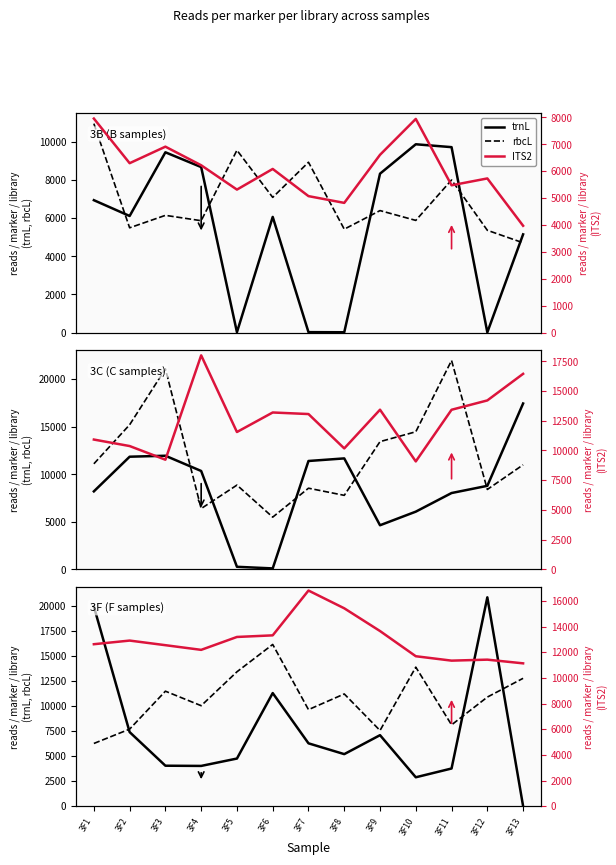

What are all the series names shown in the legend?

trnL, rbcL, ITS2